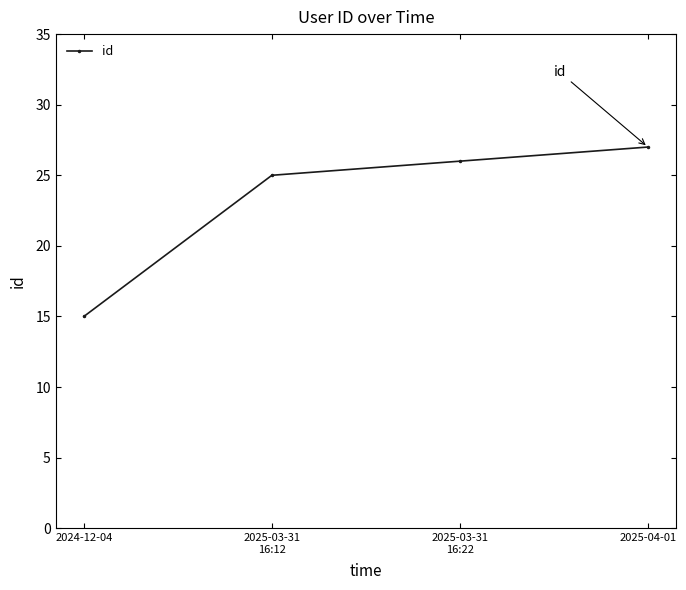

What is the label of the 2nd point from the left?

2025-03-31
16:12